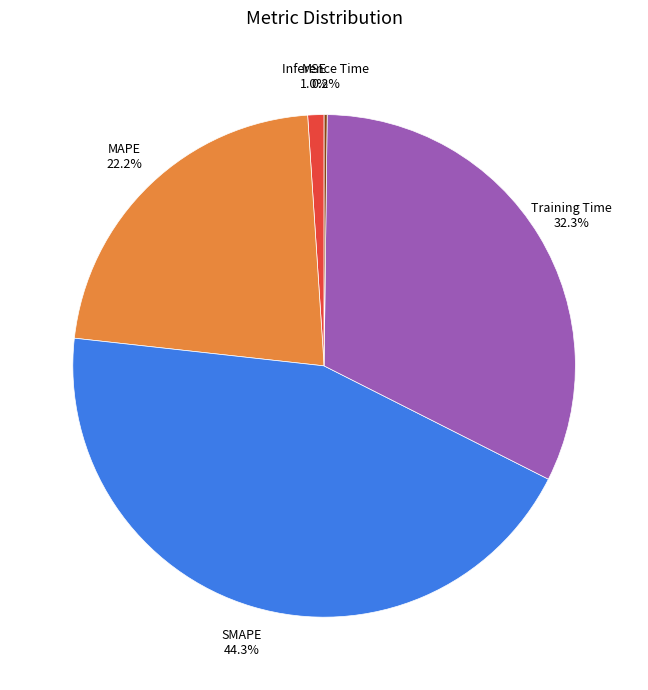

Does any single category account for the majority?

No